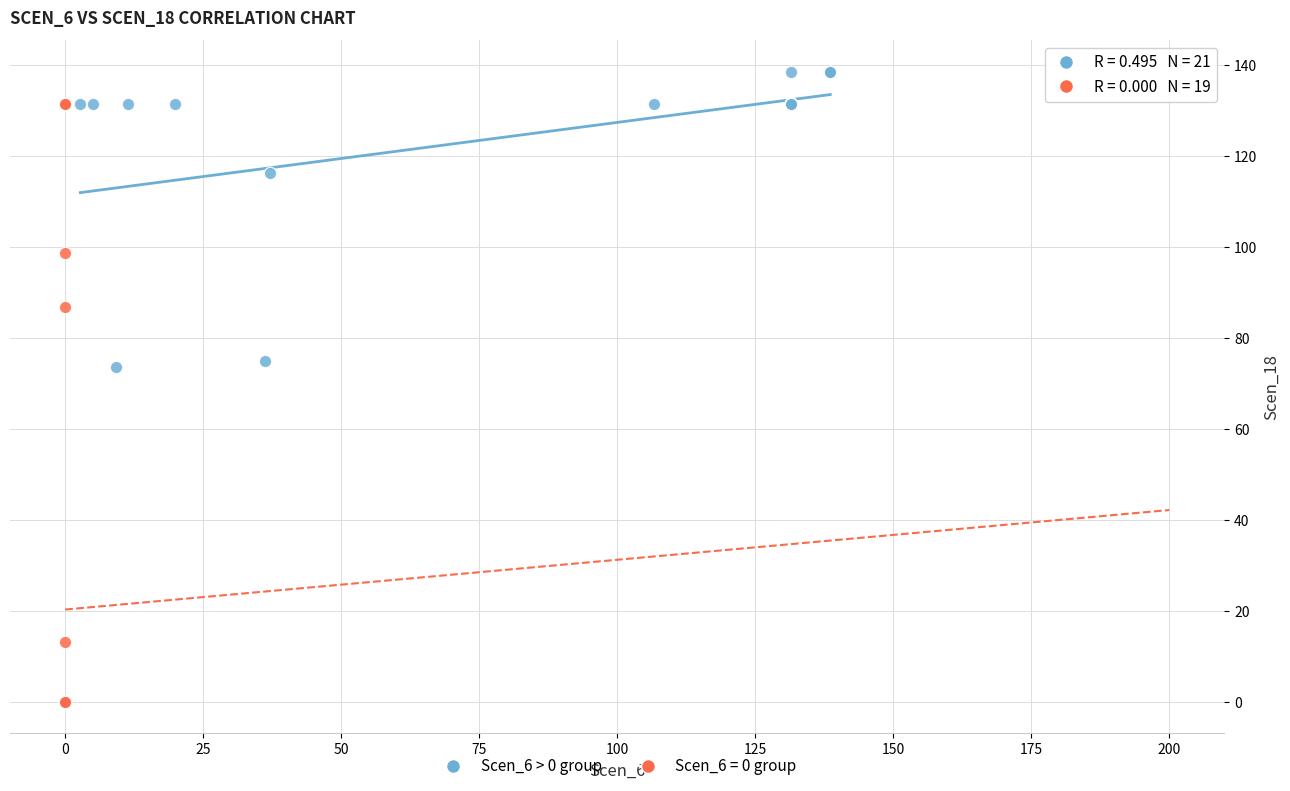

Which series reaches the minimum Y coordinate?

Scen_6 = 0 group